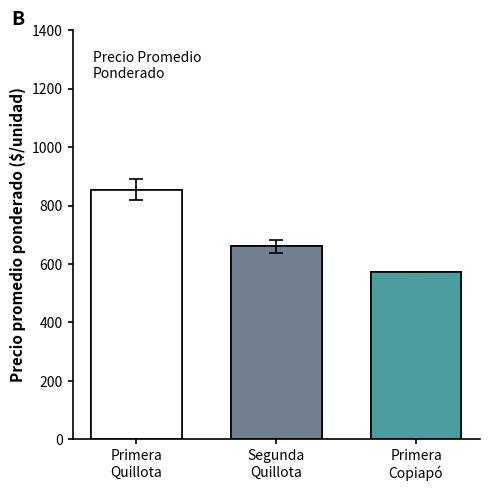

What is the change in value from Primera
Quillota to Primera
Copiapó?

-281.5